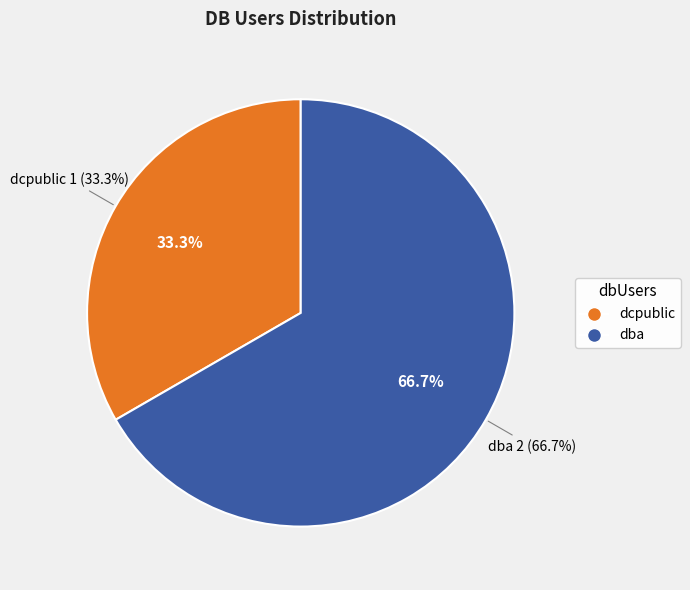

What is the majority slice?

dba